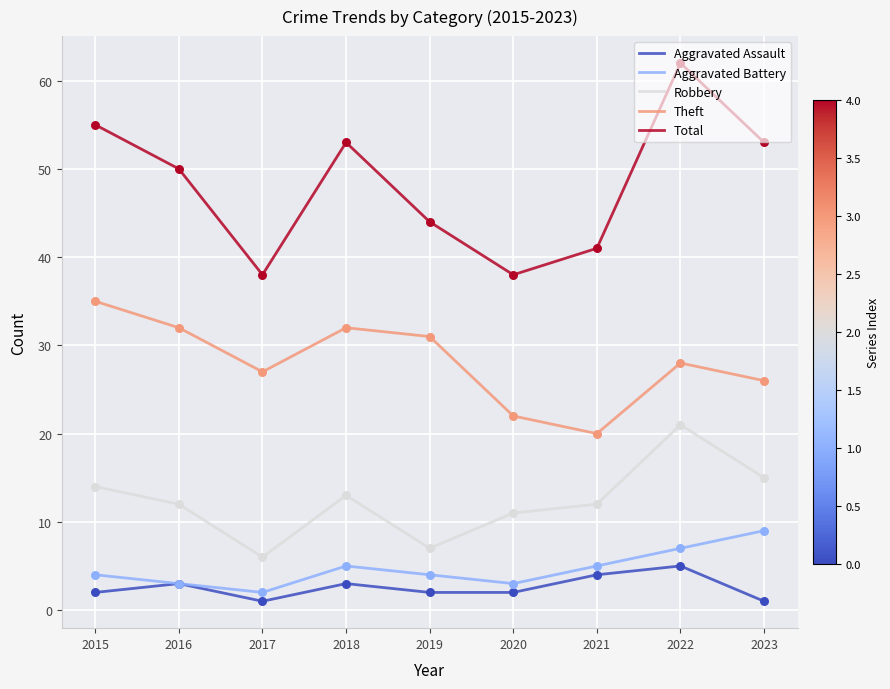

At how many categories does at least one series exceed 23?

9